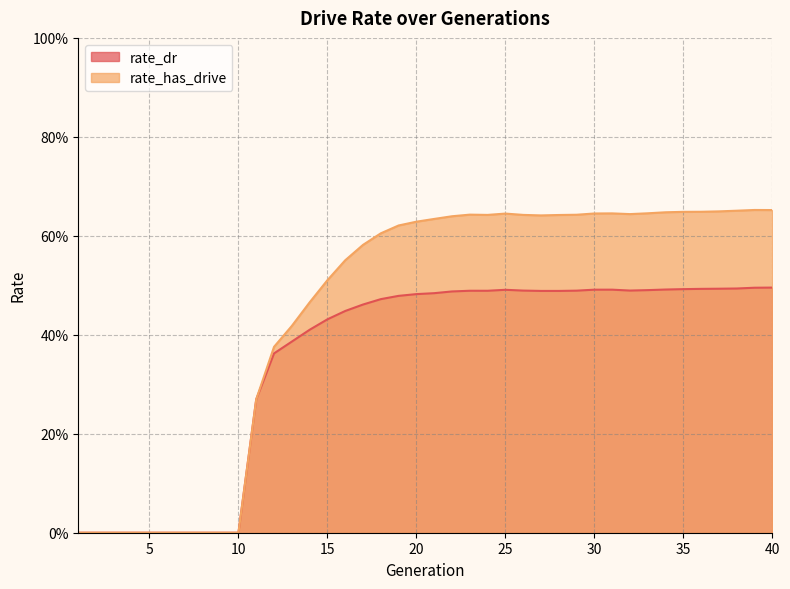

Is the value of rate_dr at 37 greater than the value of rate_has_drive at 32?

No